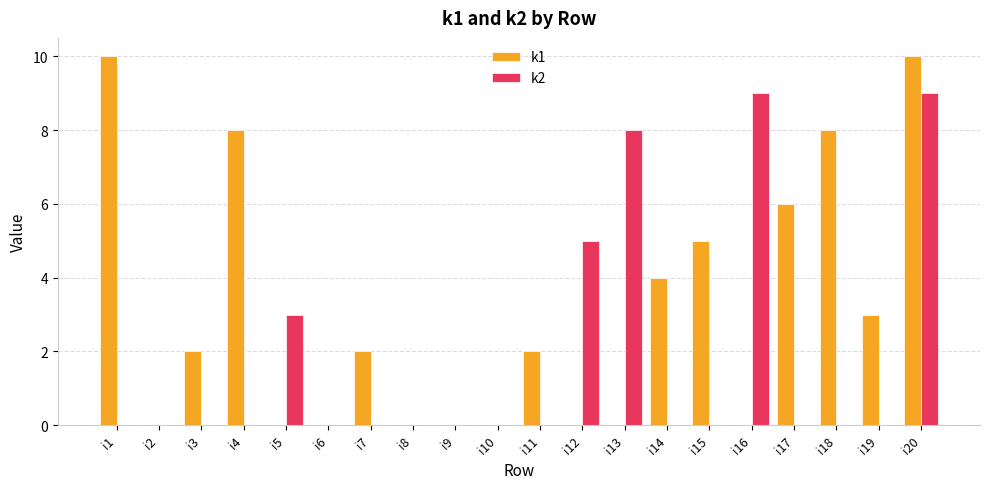

What is the sum of the k1 values at i12 and i1?

10